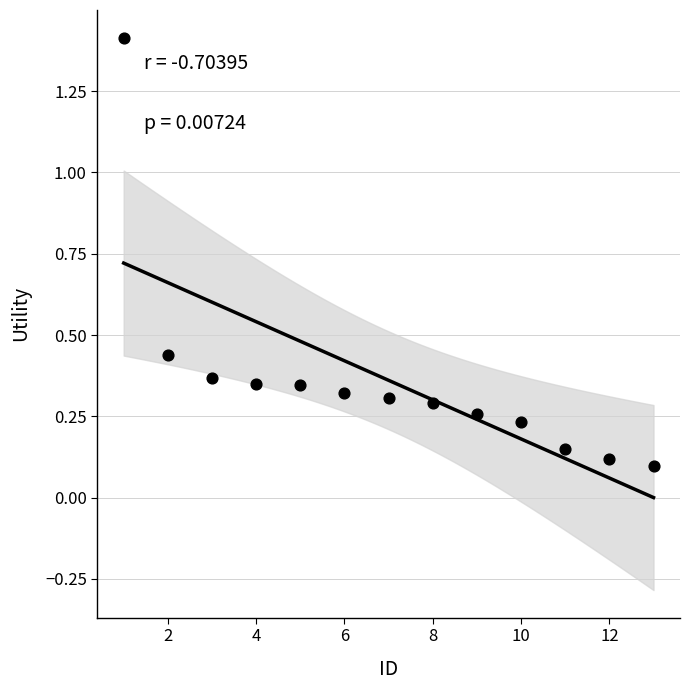

What is the range of Y values (max minus min)?

1.3